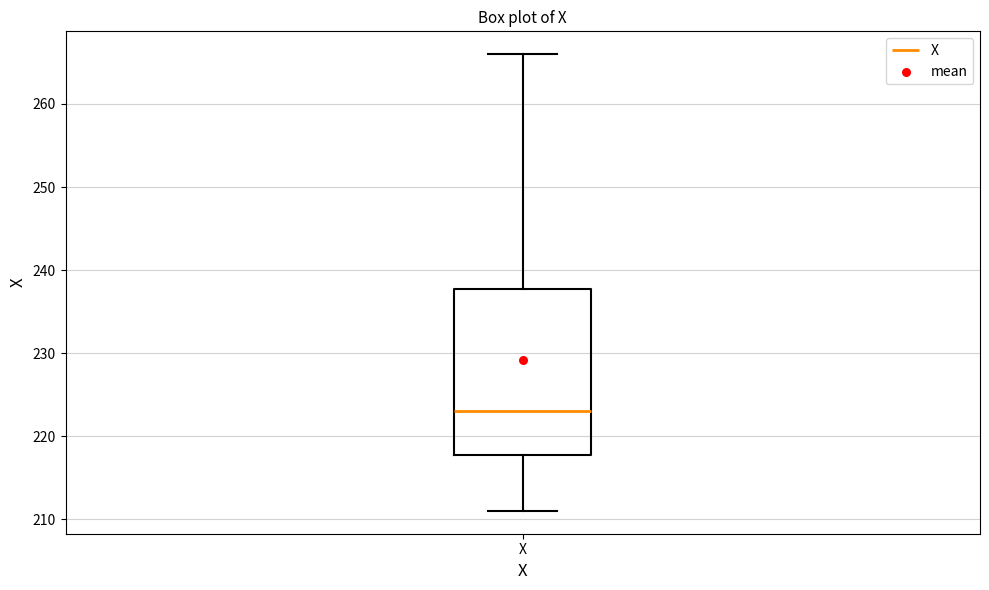

Transcribe this box plot: give where the median line is, the range the box spans, and where the two whiskers end, as read against the y-axis. The values are not printed on the chart, so give them approximately, as read against the axis.

median 223, box 218 to 238, whiskers 211 to 266